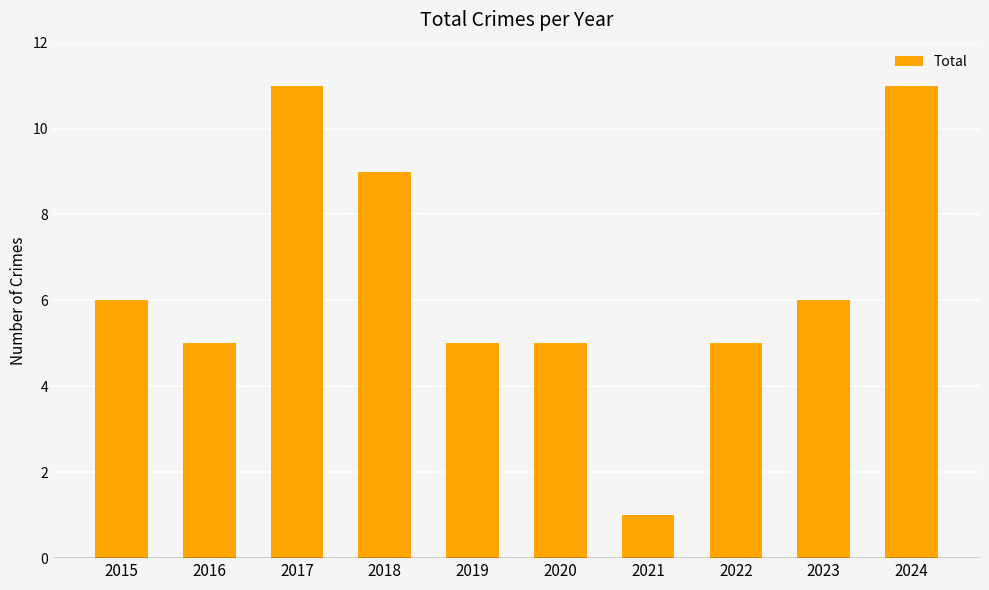

Reading left to right, list all the values displayed in this chart.

6	5	11	9	5	5	1	5	6	11